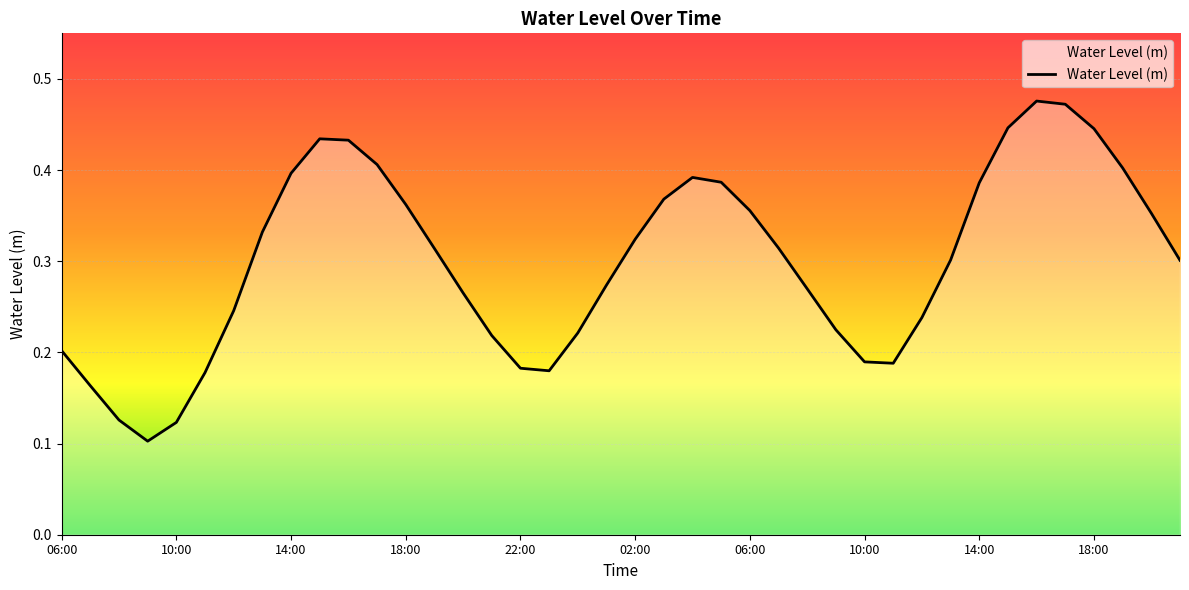

How many lines are shown in the chart?

1